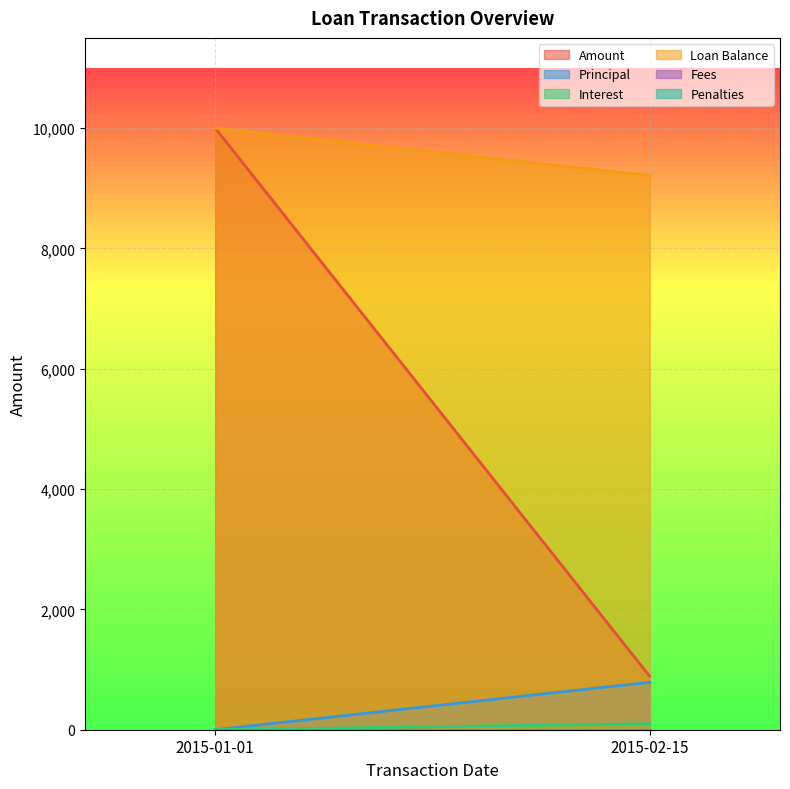

What is the label of the 1st point from the left?

2015-01-01